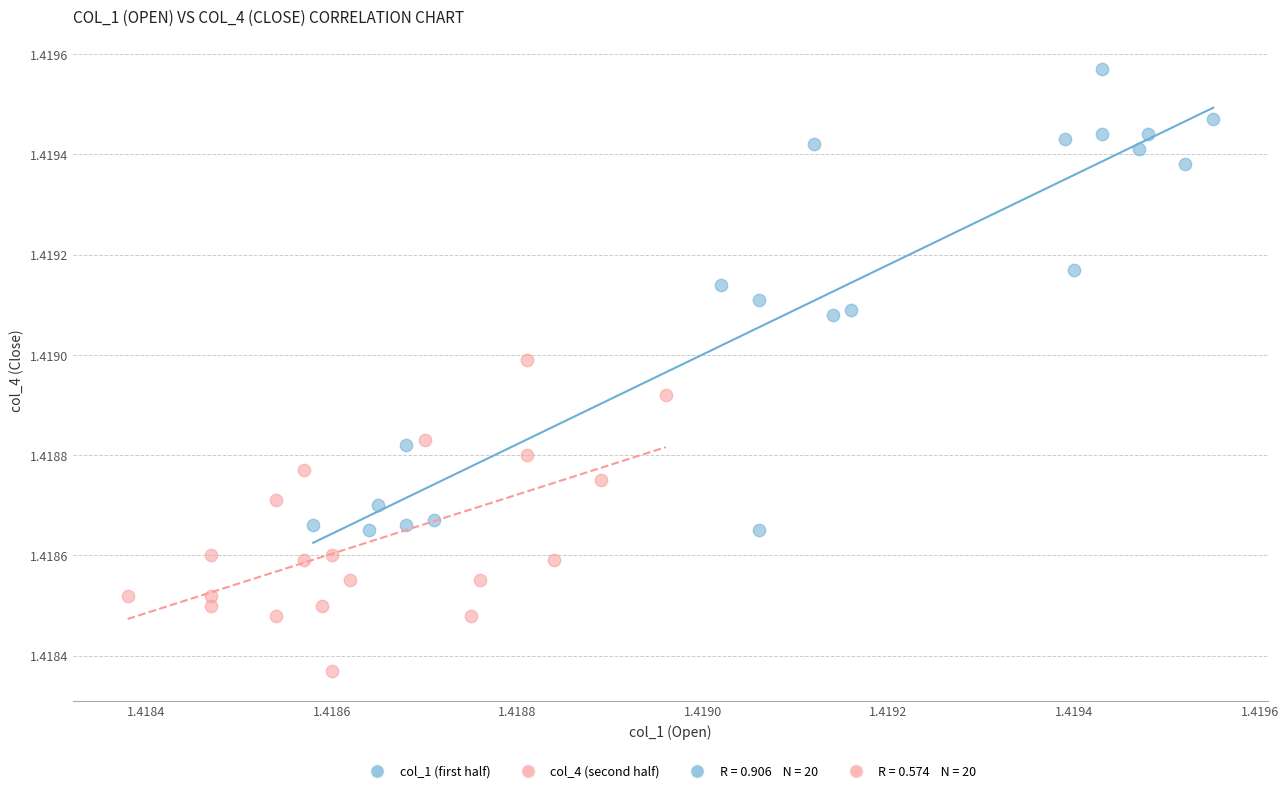

Which series has the largest Y range (max minus min)?

col_1 (first half)